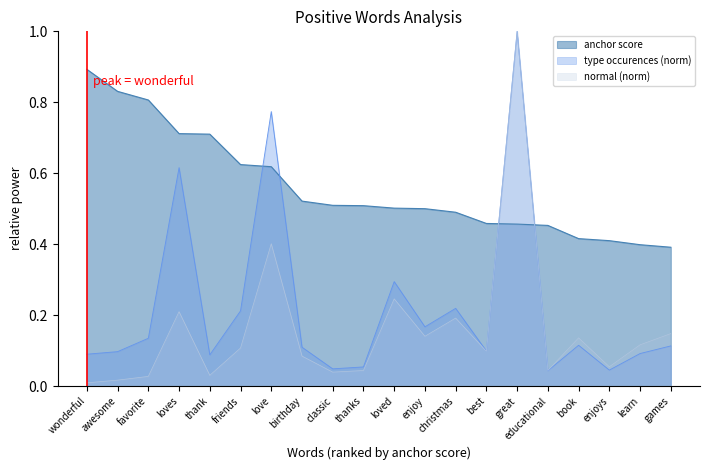

True or false: normal and type_occurences cross at least once.

False